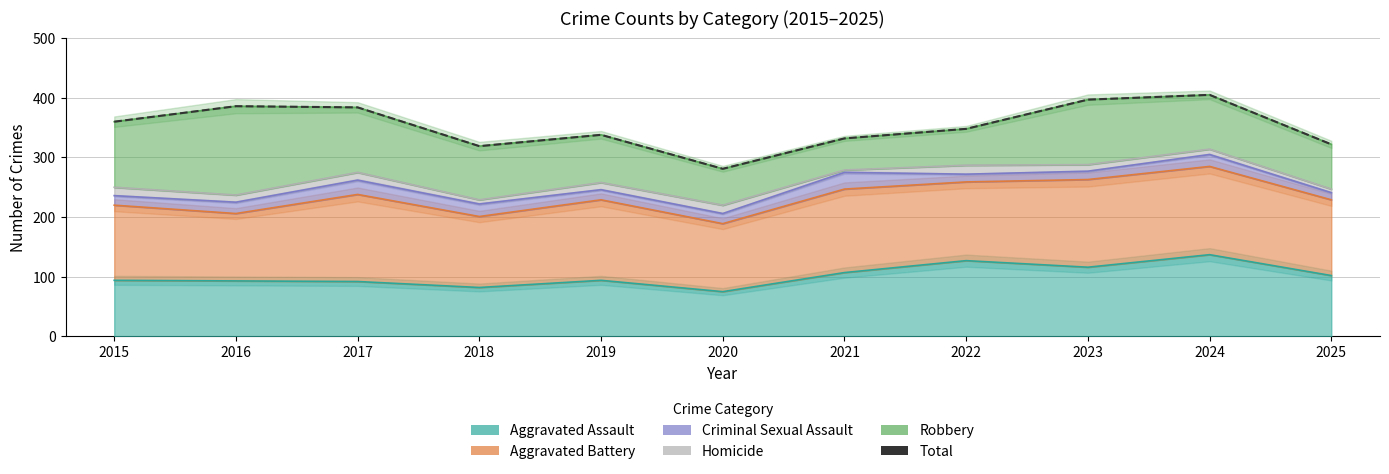

Which has a higher value, 2023 or 2019?

2023